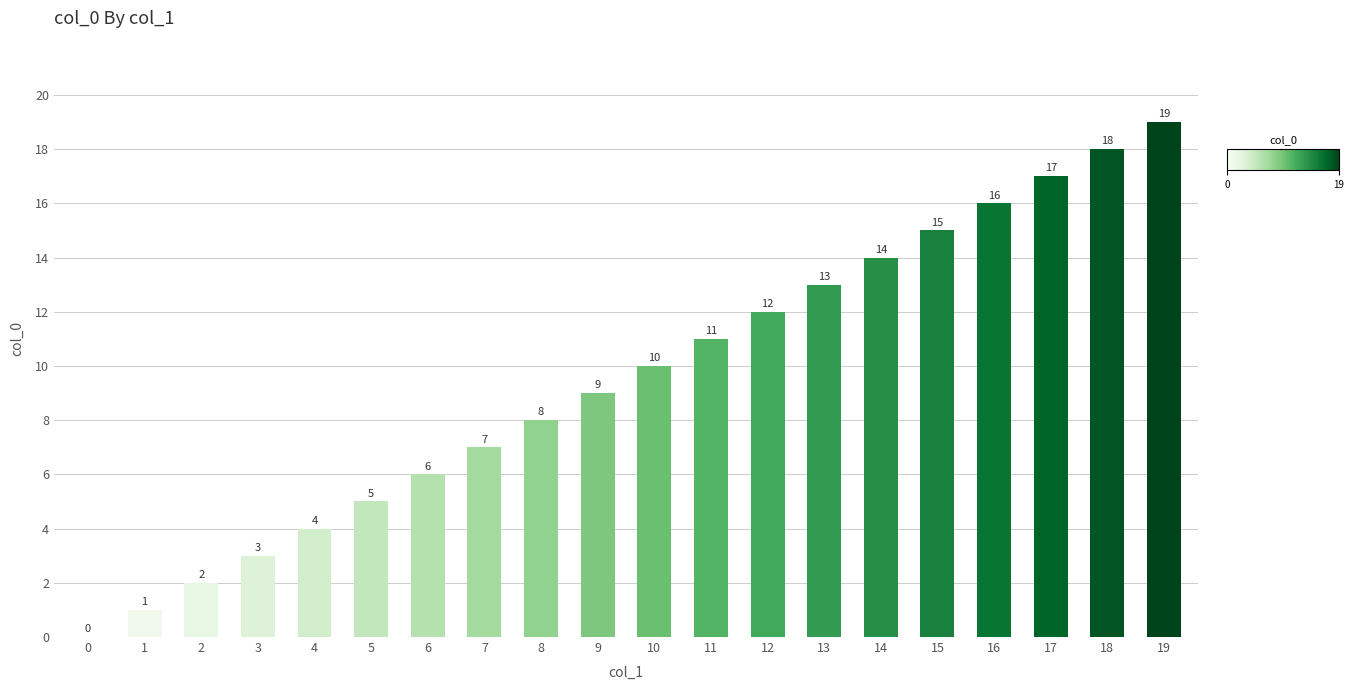

The chart shows a value of 7 at 7. True or false?

True